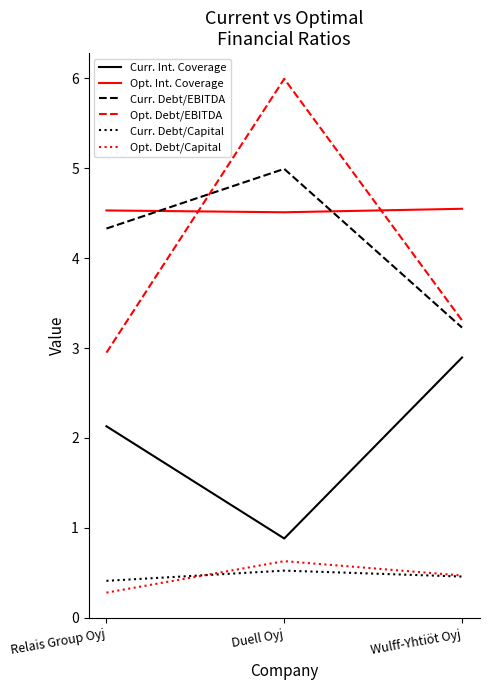

List the labels in order of Curr. Int. Coverage value, smallest first.

Duell Oyj, Relais Group Oyj, Wulff-Yhtiöt Oyj